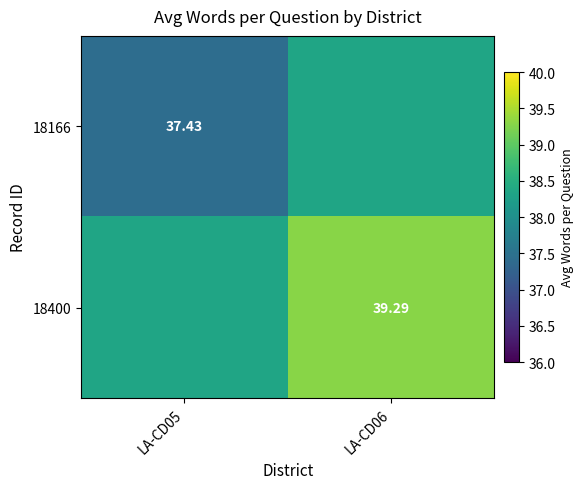

What is the difference between the highest and lowest values at LA-CD05?

0.9